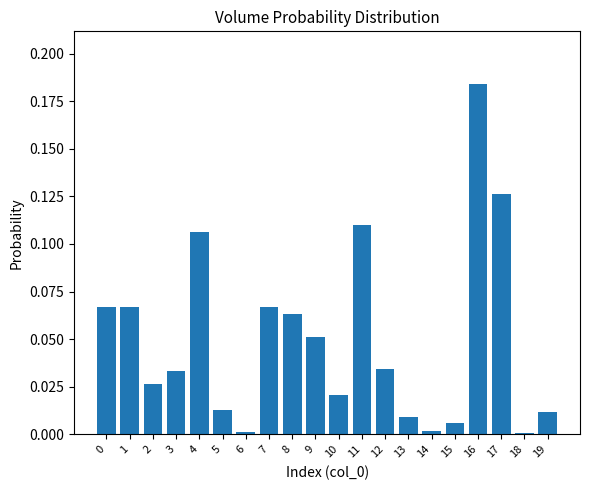

True or false: the data shows 0.0 at 13.

True